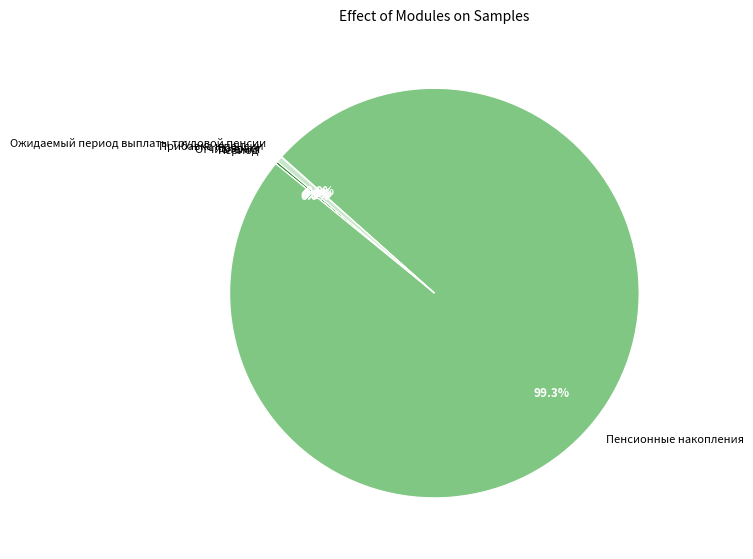

Which slice is the largest?

Пенсионные накопления